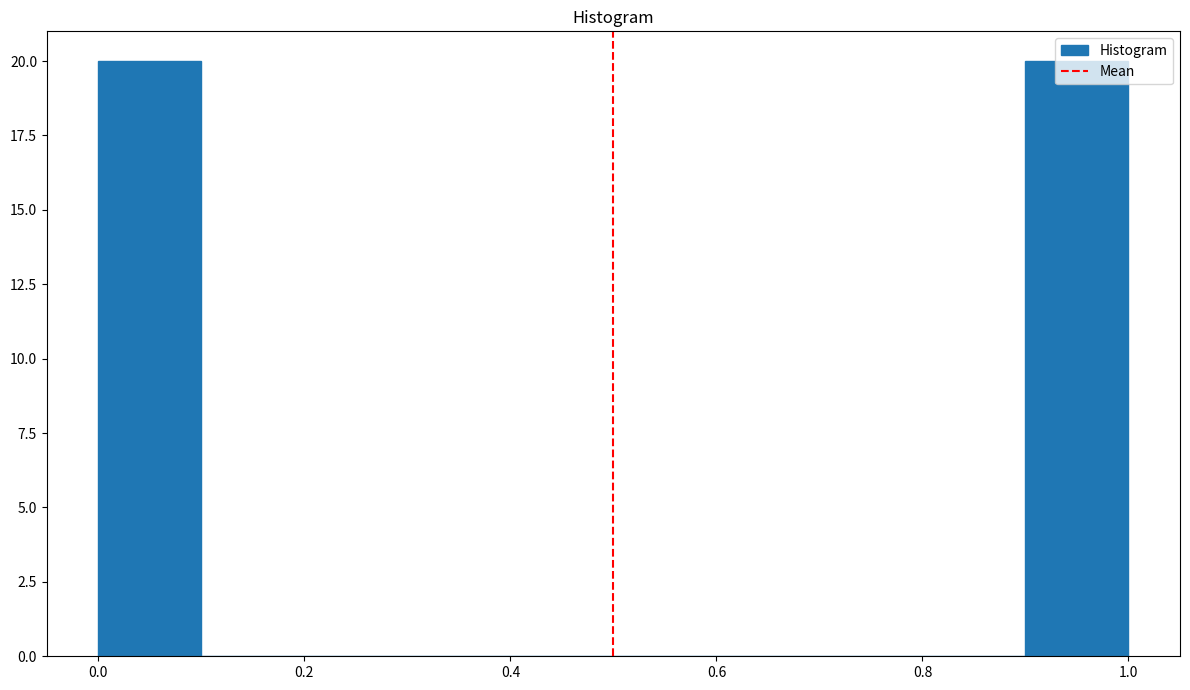

What is the height of the bar covering 0.9 to 1.0 on the x-axis? The values are not printed on the chart, so give them approximately, as read against the axis.

20